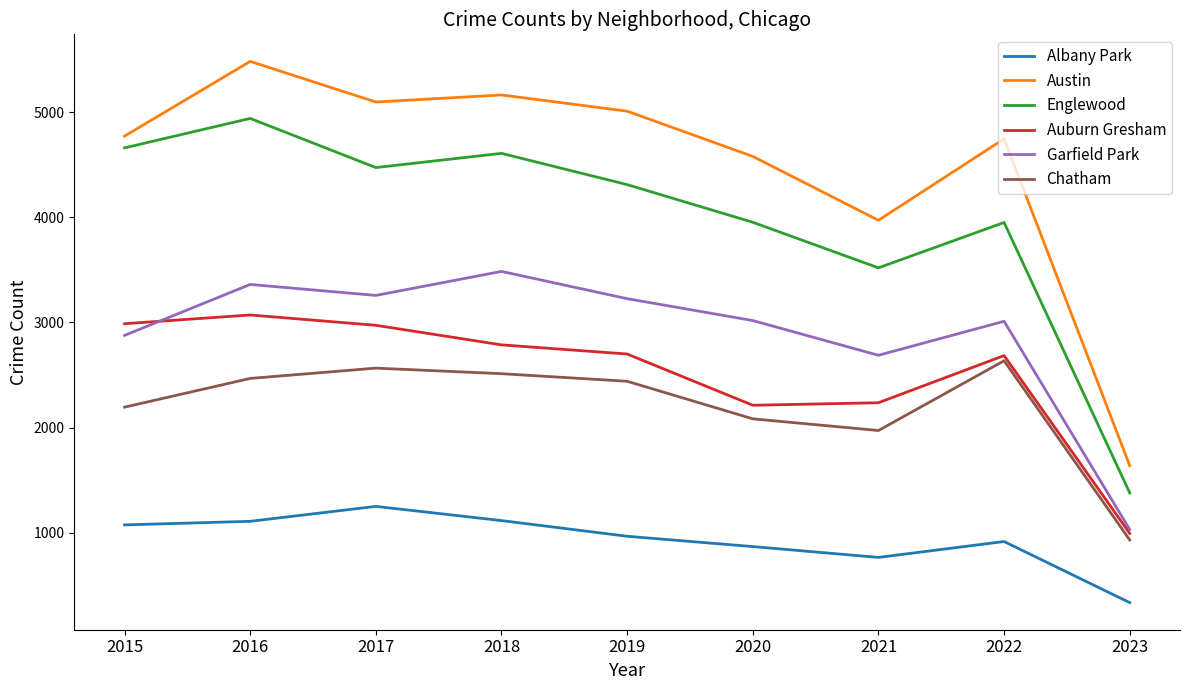

At which category does the chart reach its peak across all series?

2016